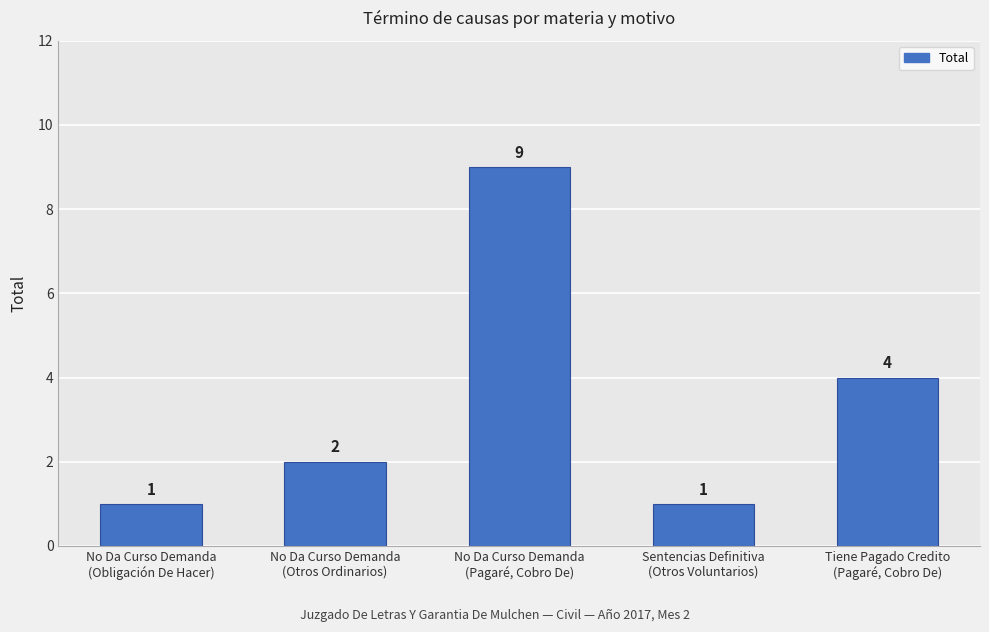

Reading left to right, transcribe all the data shown in this chart.

1	2	9	1	4